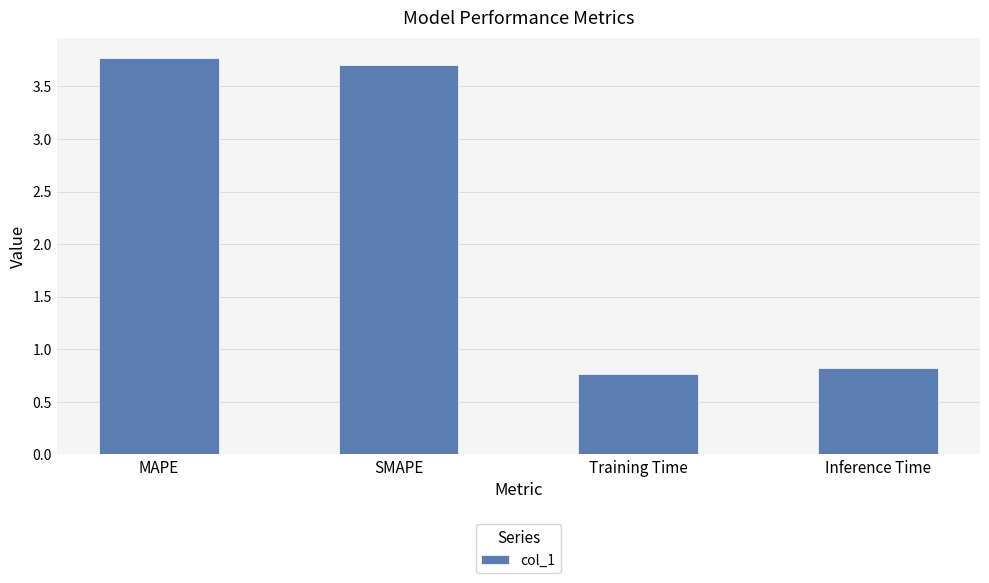

List the labels in order of value, smallest first.

Training Time, Inference Time, SMAPE, MAPE